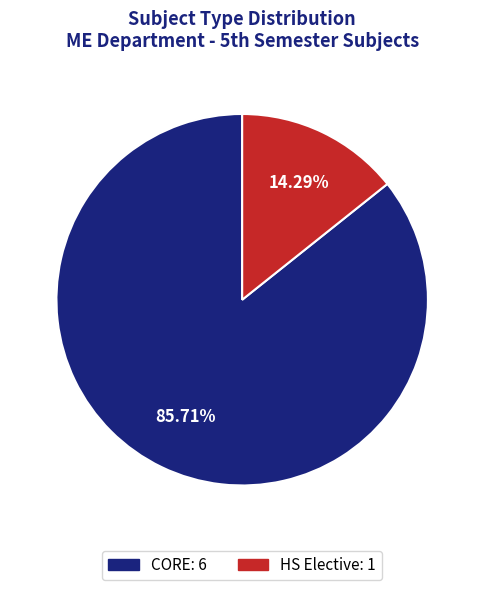

To the nearest percent, what is the average slice percentage?

50%